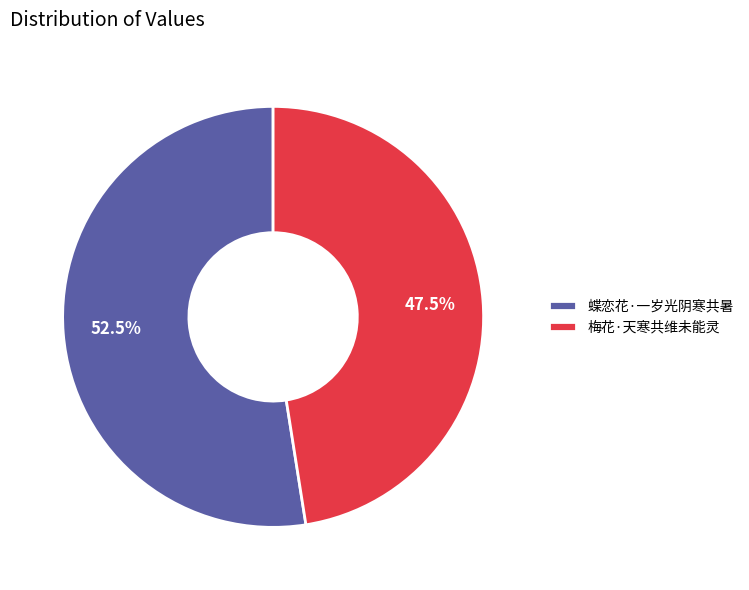

How many slices are in this pie chart?

2